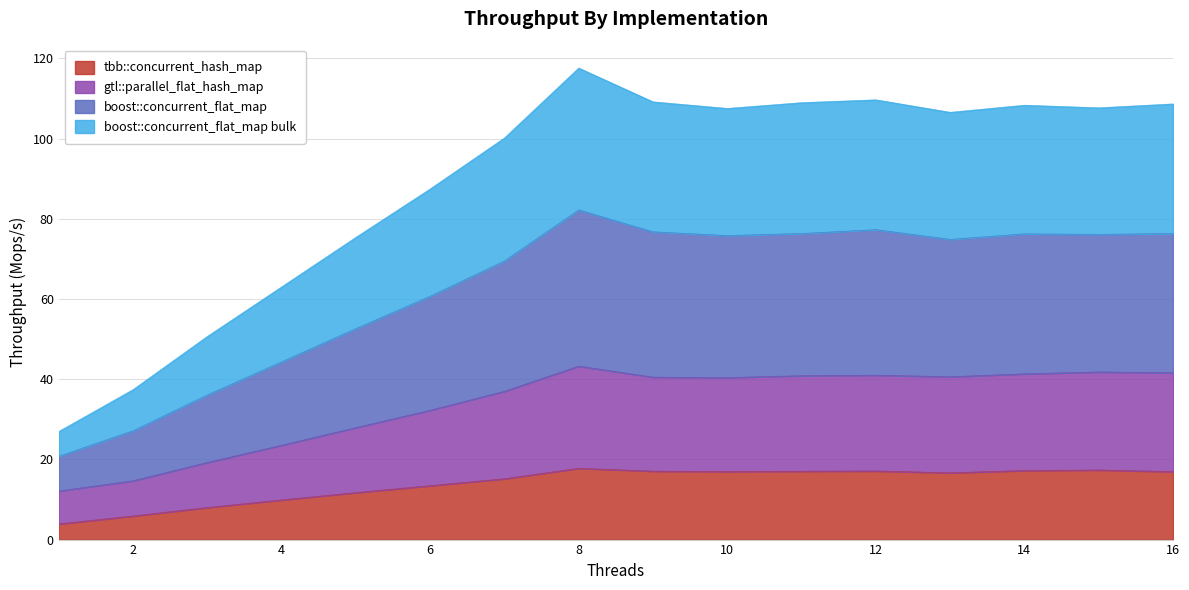

How many categories are shown in the chart?

16